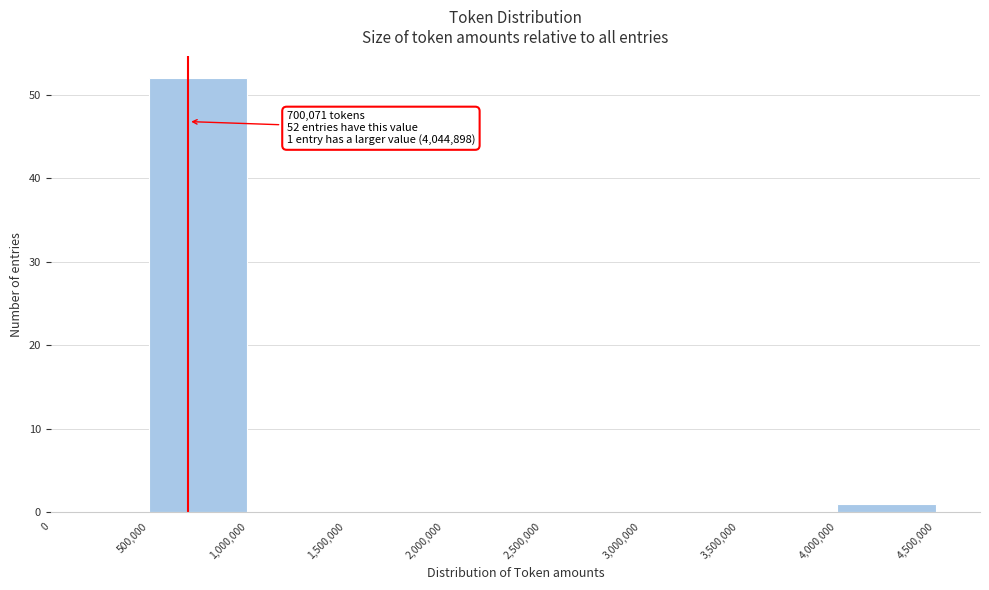

Over which range of the x-axis is the bar tallest?

500,000 to 1,000,000